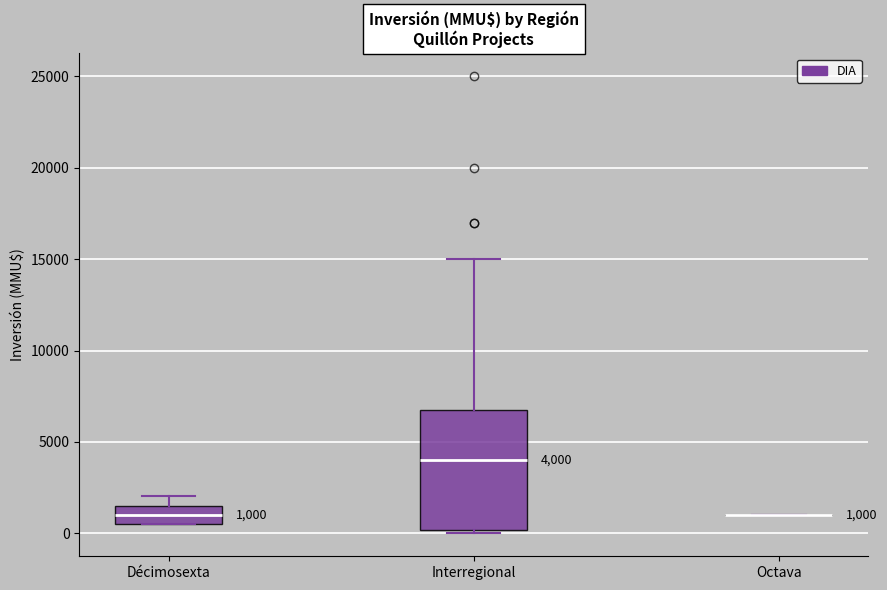

Which box is the tallest, from its lower edge to its upper edge?

Interregional